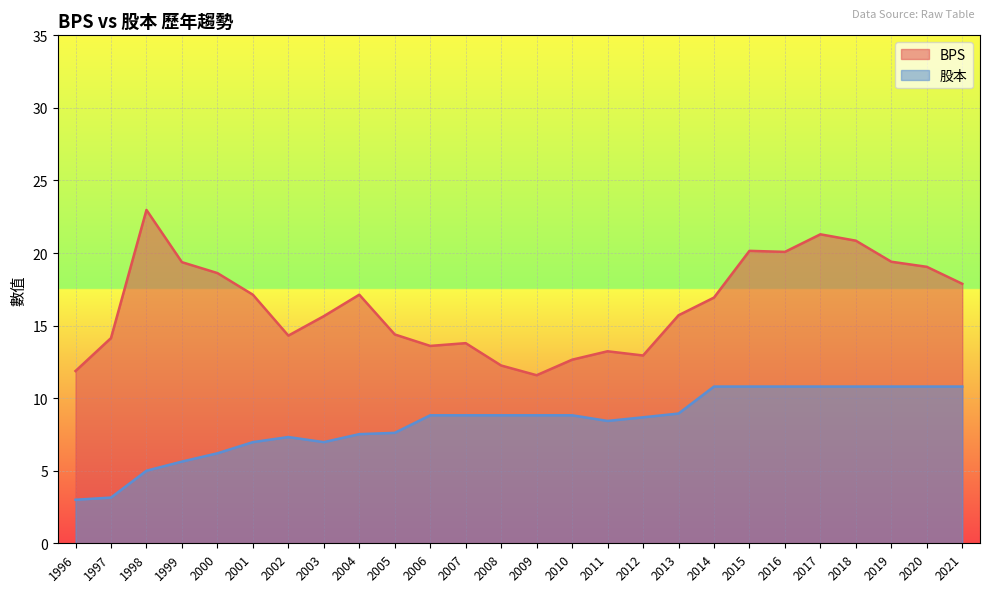

True or false: 股本 and BPS intersect in this chart.

False